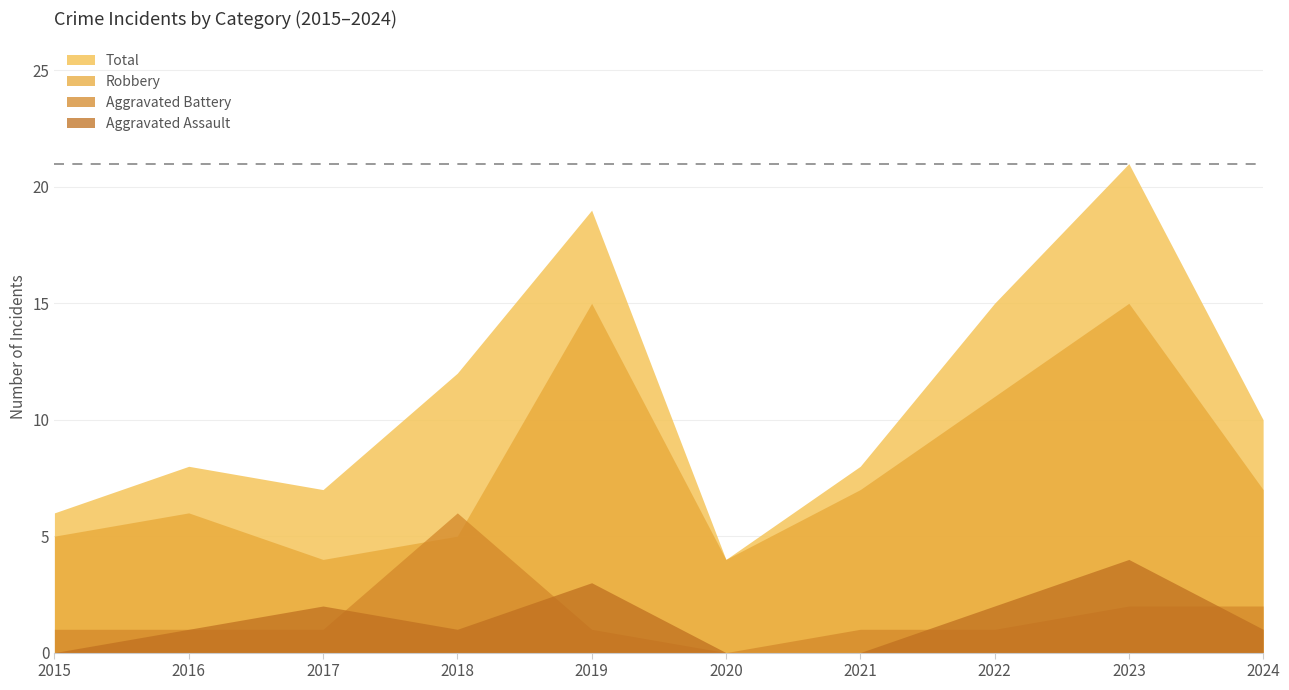

True or false: Aggravated Assault has a value of 2 at 2015.

False